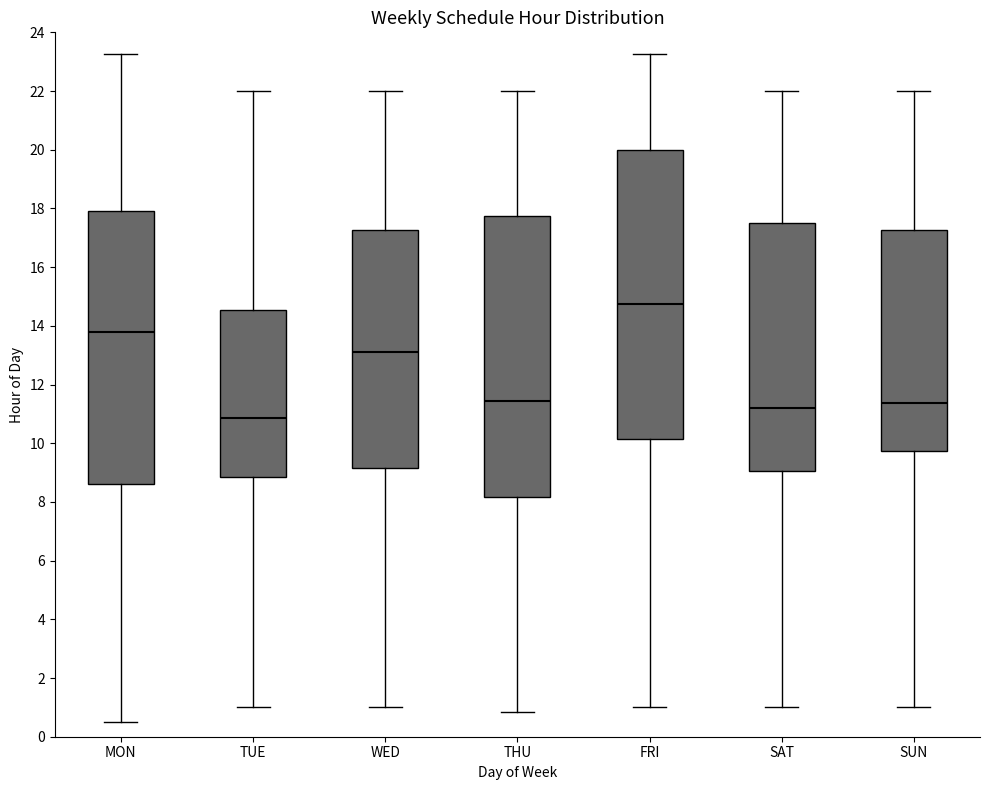

Where does the lower whisker of the box for WED end on the y-axis? The values are not printed on the chart, so give them approximately, as read against the axis.

1.0